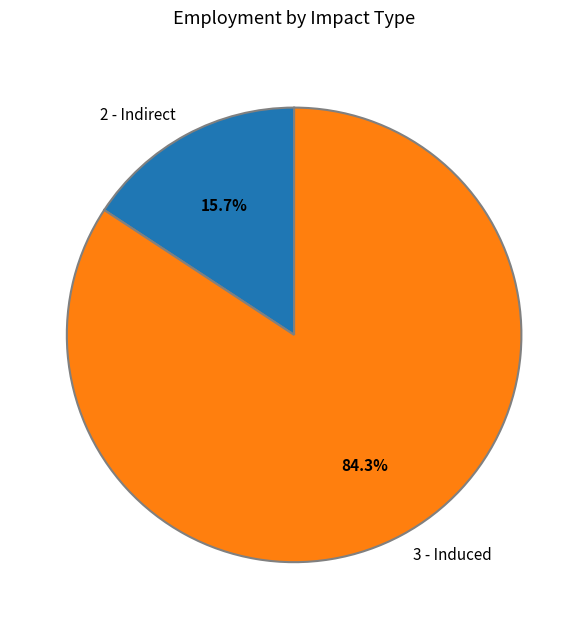

Which slice represents more than half of the pie?

3 - Induced